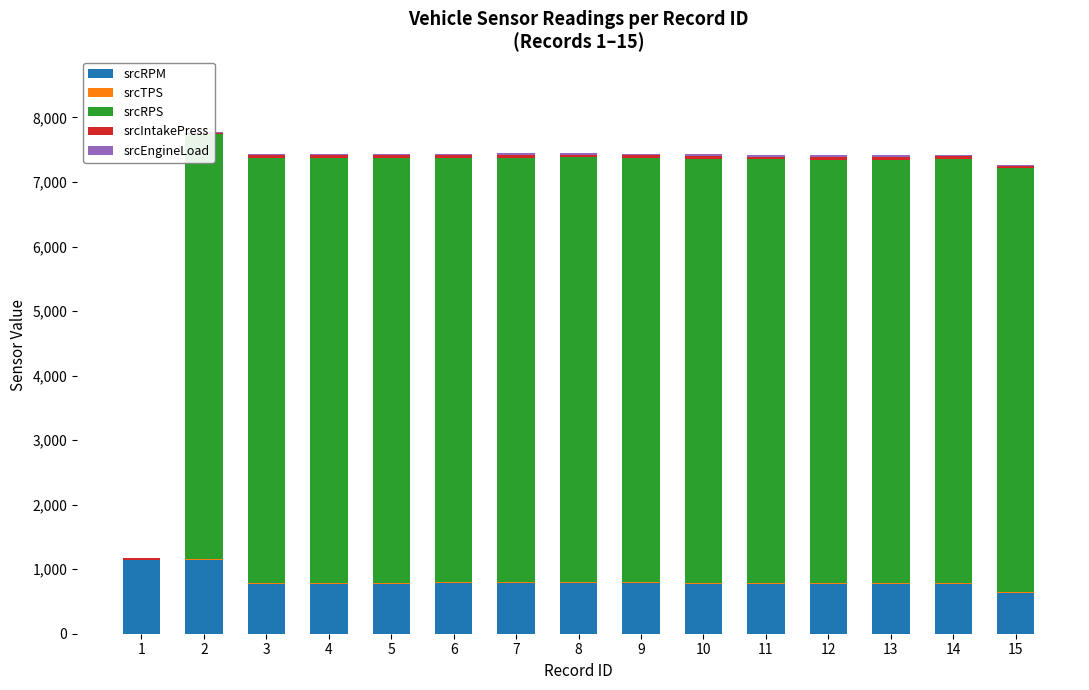

What is the sum of the srcEngineLoad values at 11 and 14?

56.9